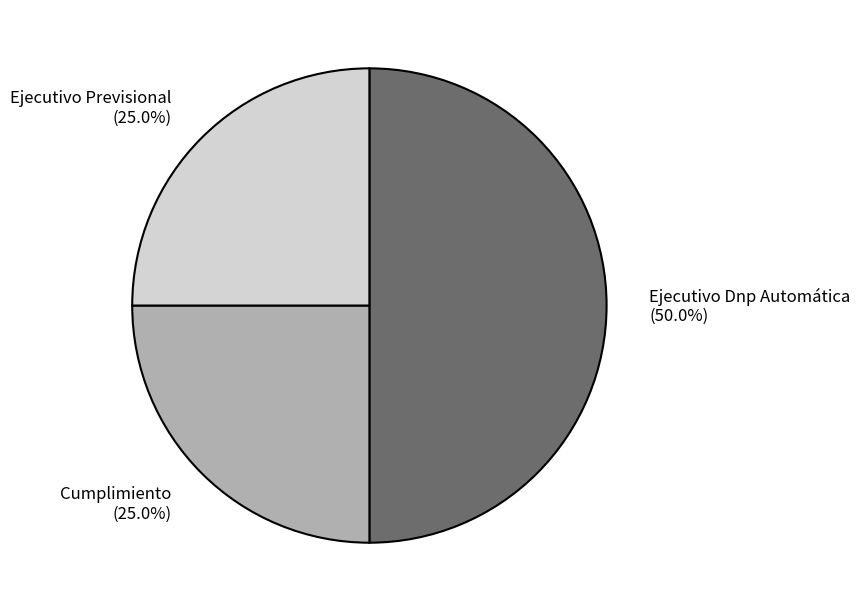

To the nearest percent, what is the combined percentage of Ejecutivo Dnp Automática and Ejecutivo Previsional?

75%